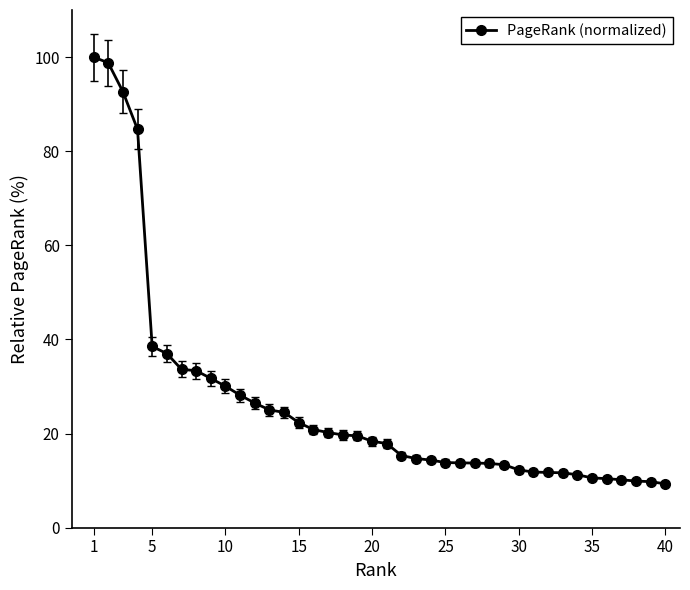

What is the maximum value shown in the chart?

100.0